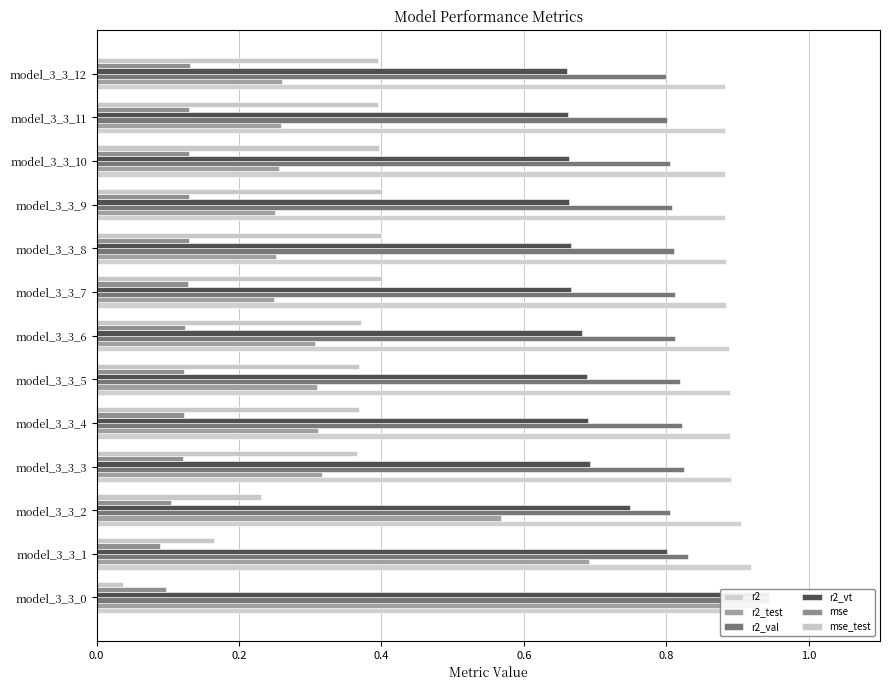

List the series in order of their peak value, highest first.

r2_val, r2_vt, r2_test, r2, mse_test, mse